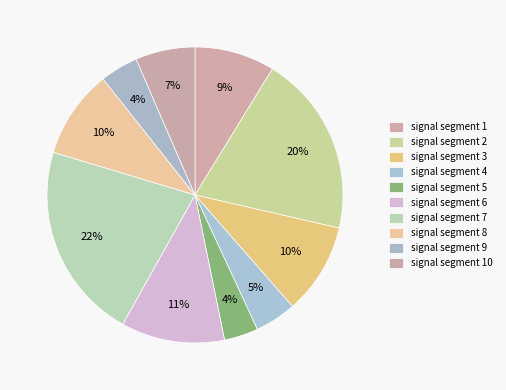

How many slices are in this pie chart?

10